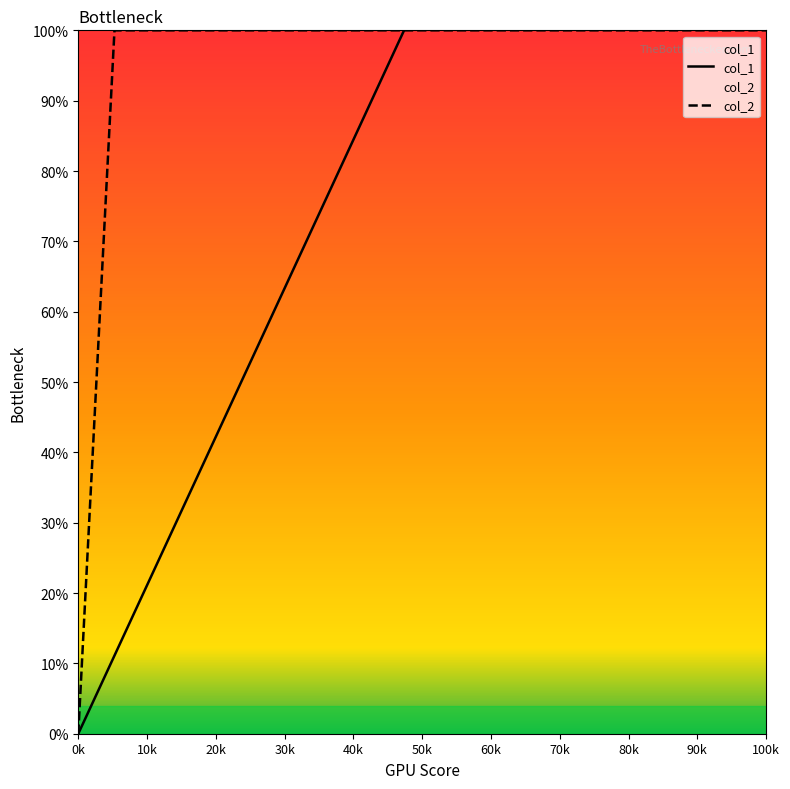

Does the chart have visible grid lines?

No